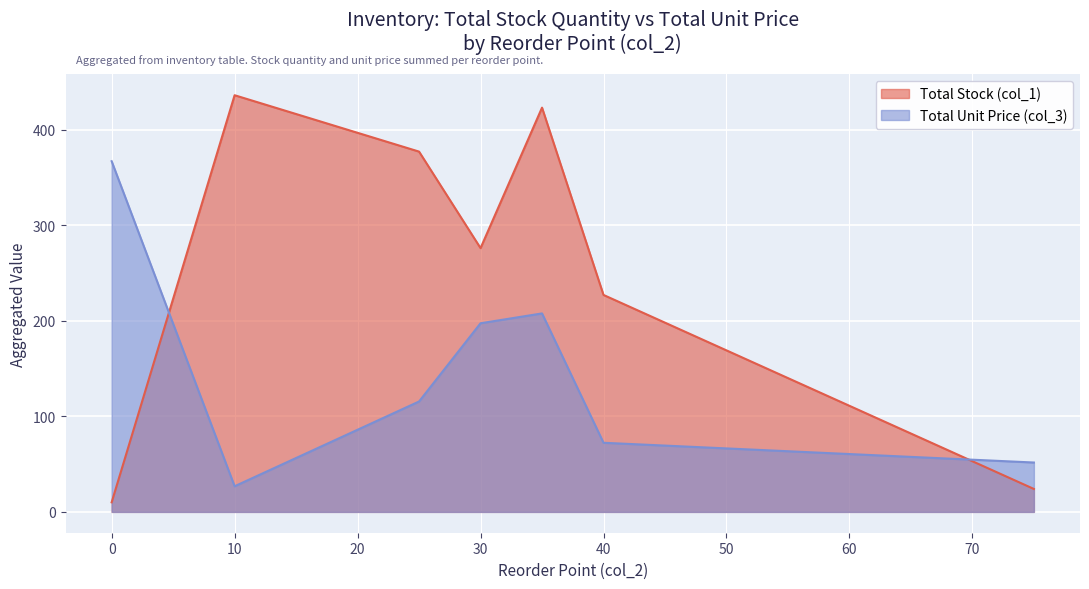

What is the smallest value displayed?

10.0